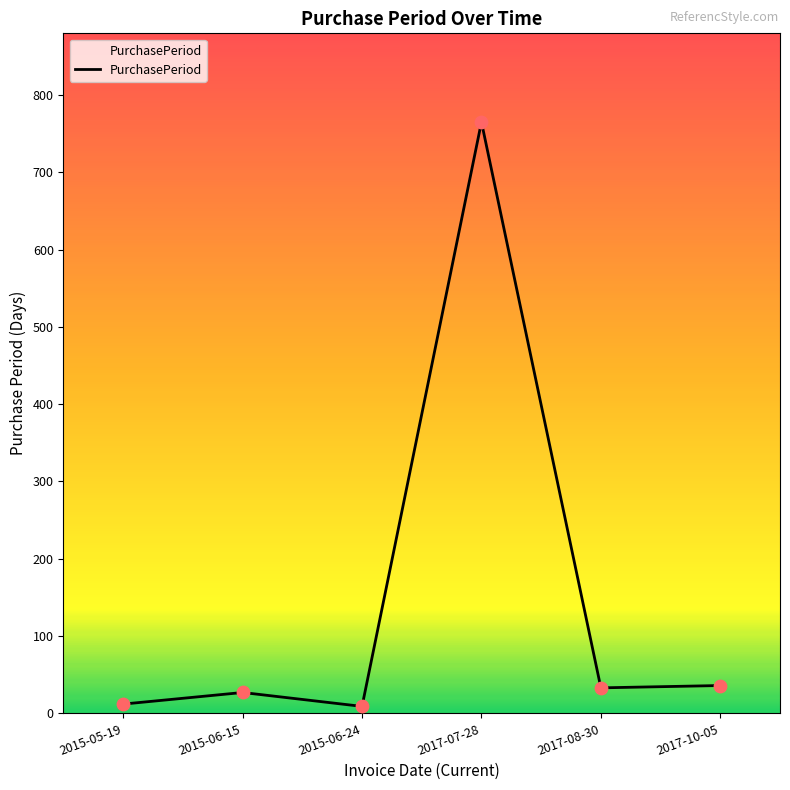

What is the change in value from 2017-07-28 to 2017-08-30?

-732